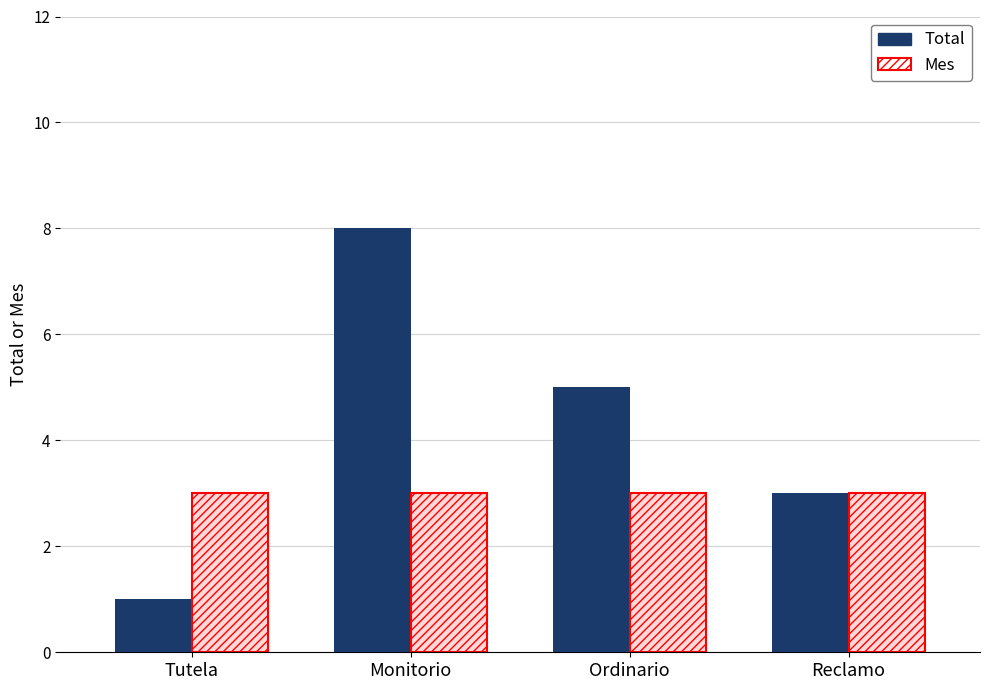

Where is Total nearest to the value 4?

Ordinario